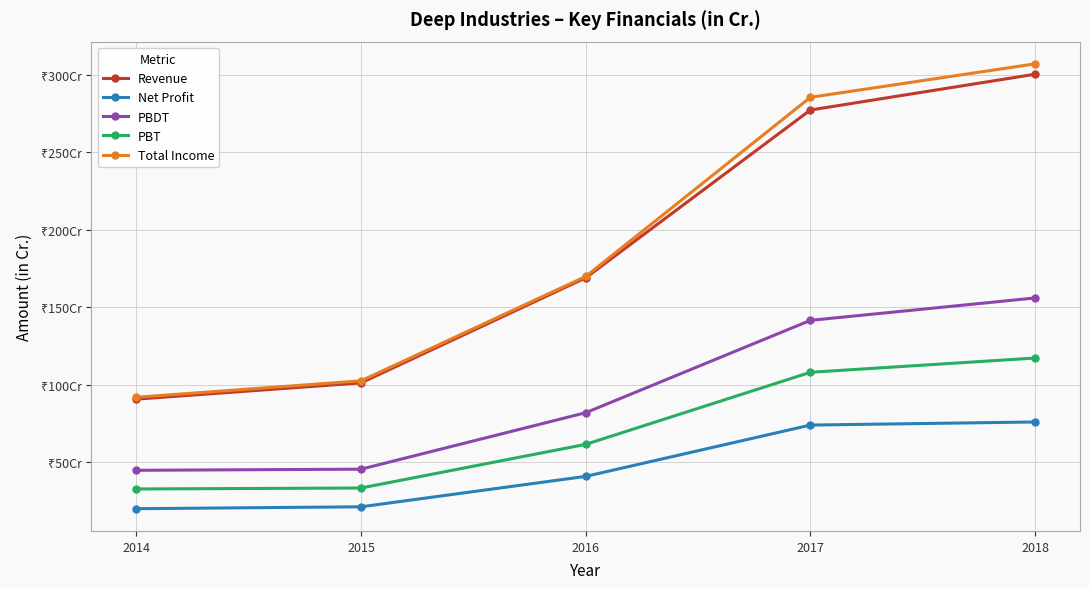

What is the total value across all series at 2016?

523.5